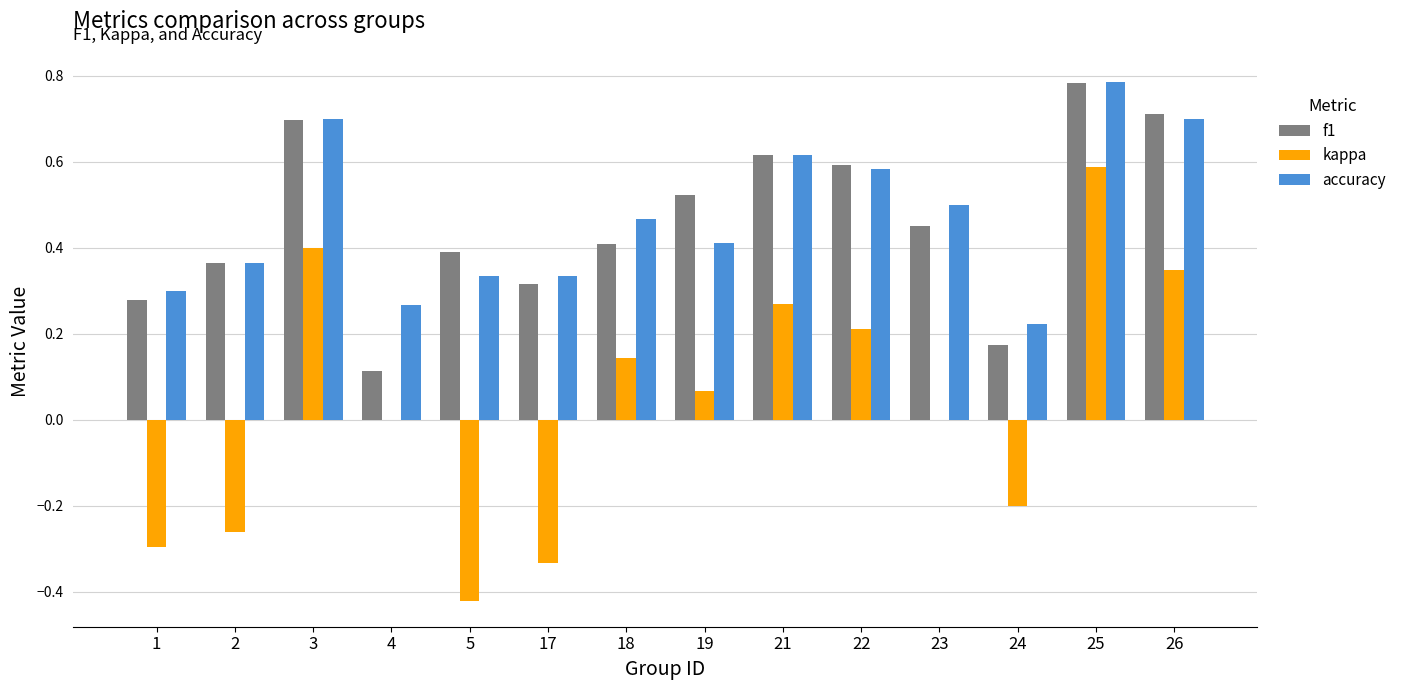

Count the number of data series in this chart.

3